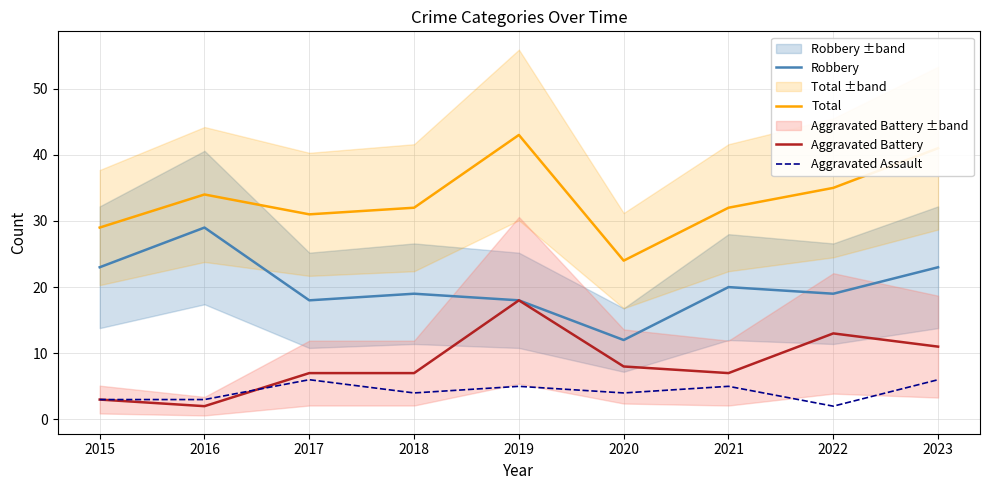

Reading left to right, list all the values displayed in this chart.

Robbery: 2015=23	2016=29	2017=18	2018=19	2019=18	2020=12	2021=20	2022=19	2023=23
Total: 2015=29	2016=34	2017=31	2018=32	2019=43	2020=24	2021=32	2022=35	2023=41
Aggravated Battery: 2015=3	2016=2	2017=7	2018=7	2019=18	2020=8	2021=7	2022=13	2023=11
Aggravated Assault: 2015=3	2016=3	2017=6	2018=4	2019=5	2020=4	2021=5	2022=2	2023=6